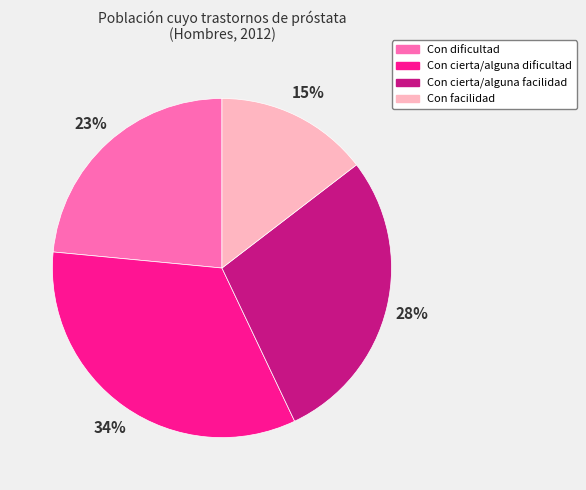

Is it true that Con cierta/alguna dificultad is 34% of the pie?

True